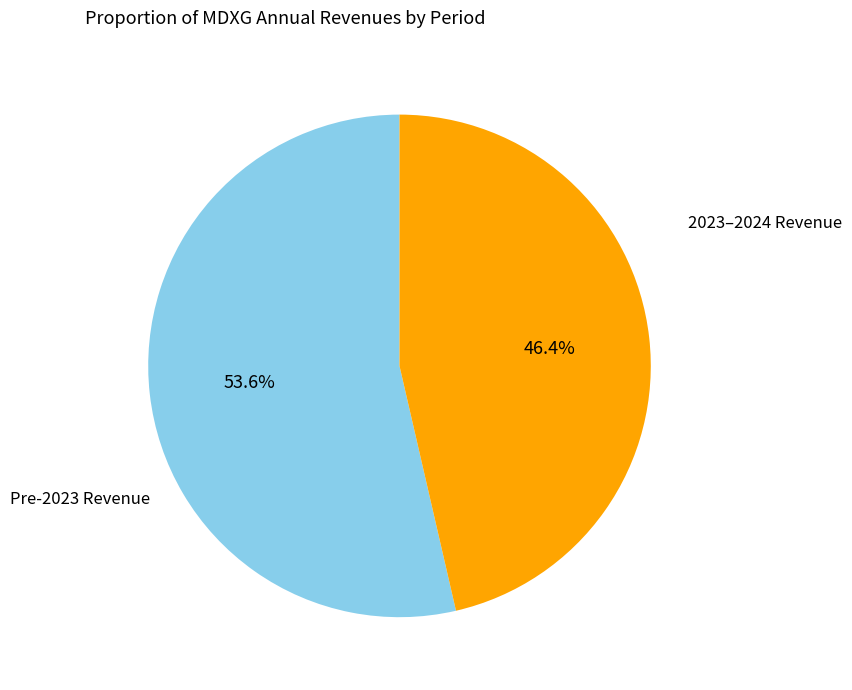

Rank the categories by value from highest to lowest.

Pre-2023 Revenue, 2023–2024 Revenue